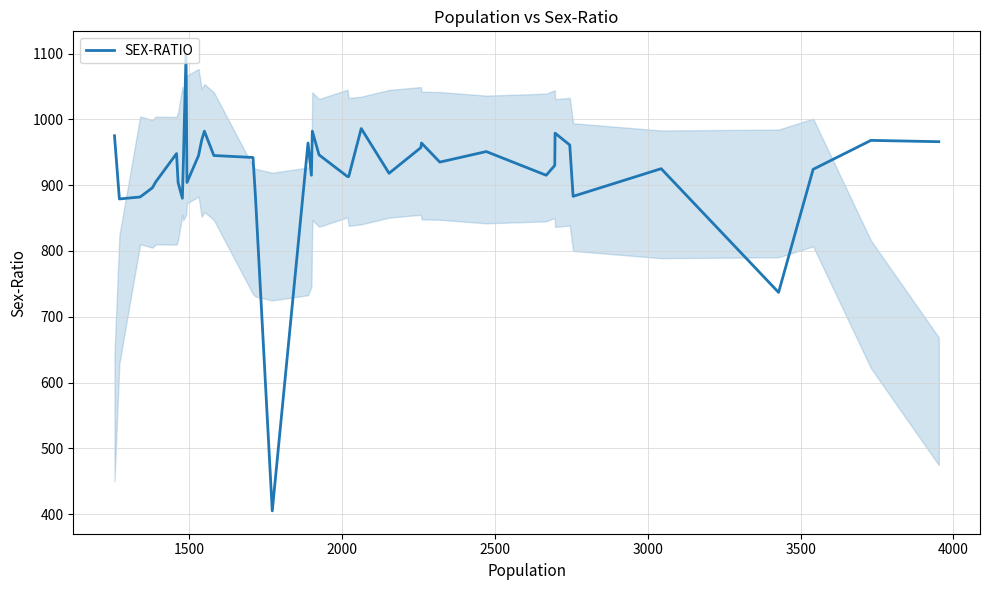

What is the difference between the maximum and minimum values?

694